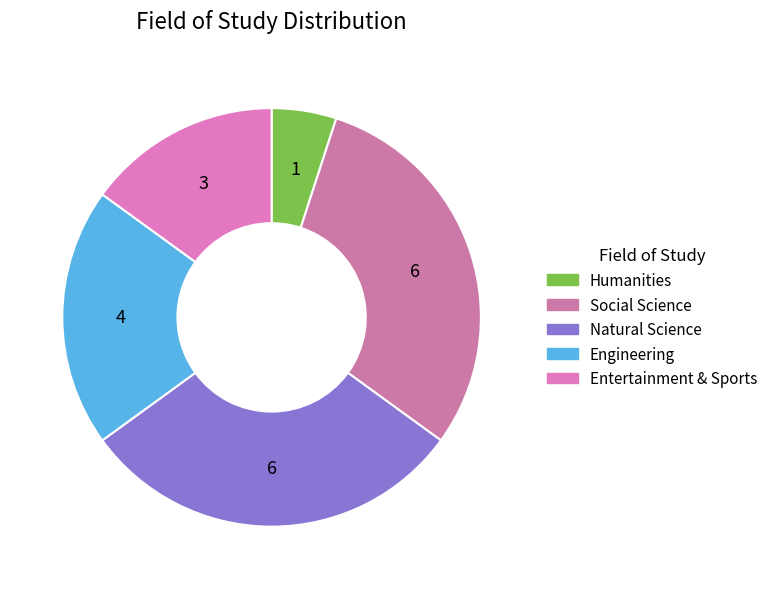

Is there a majority slice in this chart?

No